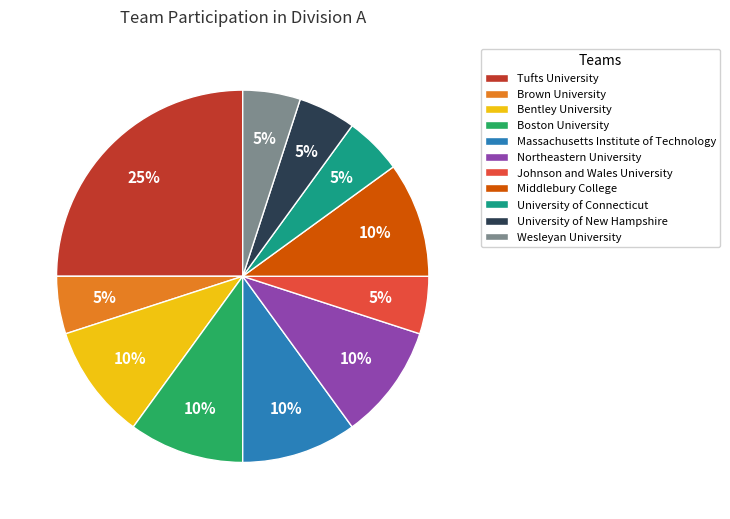

Combined, do University of Connecticut and Northeastern University account for over 50%?

No